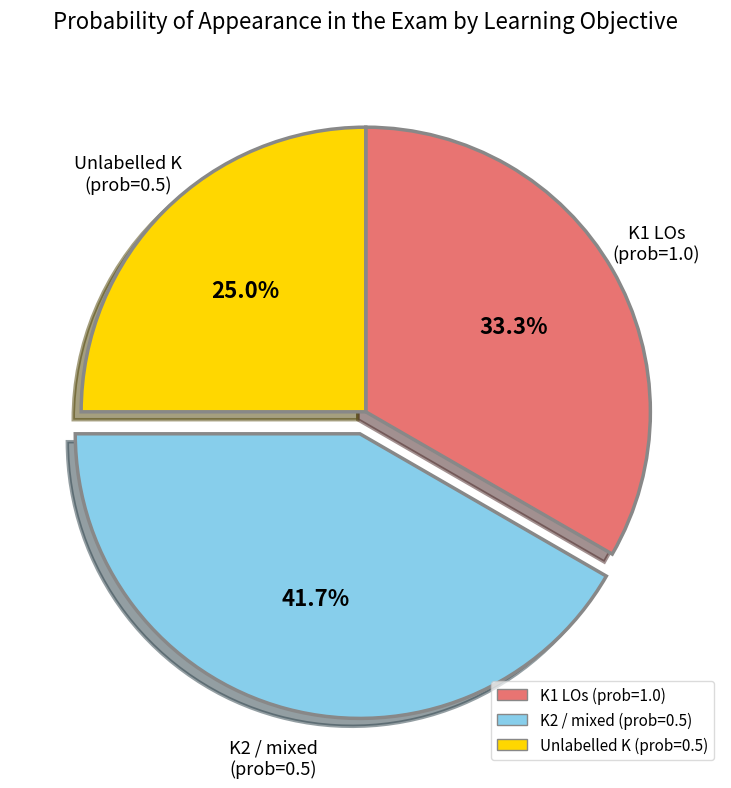

Which slice is the smallest?

Unlabelled K (prob=0.5)